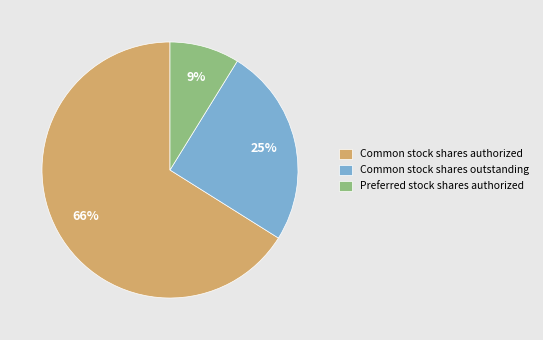

Which category accounts for the majority?

Common stock shares authorized